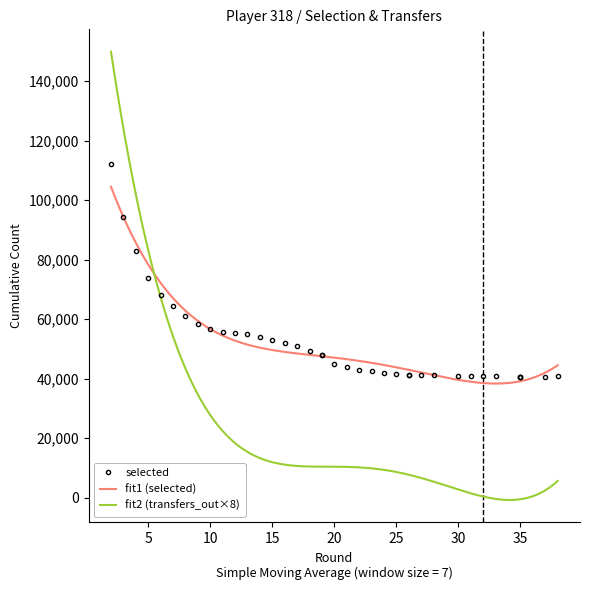

What is the highest value of the selected series?

112113